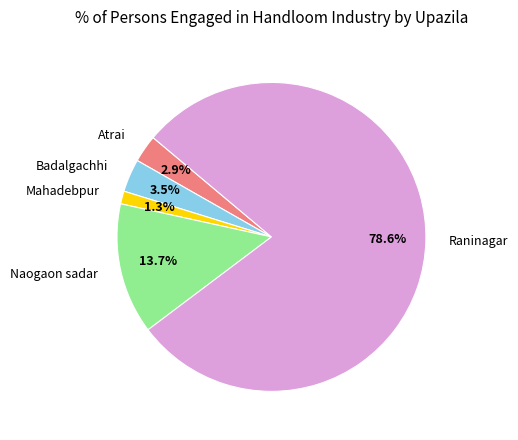

Rank the categories by value from highest to lowest.

Raninagar, Naogaon sadar, Badalgachhi, Atrai, Mahadebpur